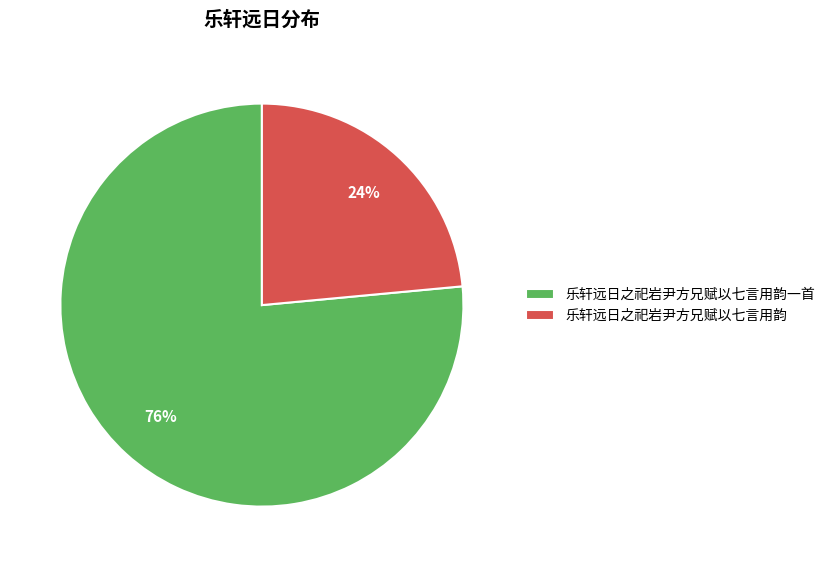

To the nearest percent, what is the average slice percentage?

50%